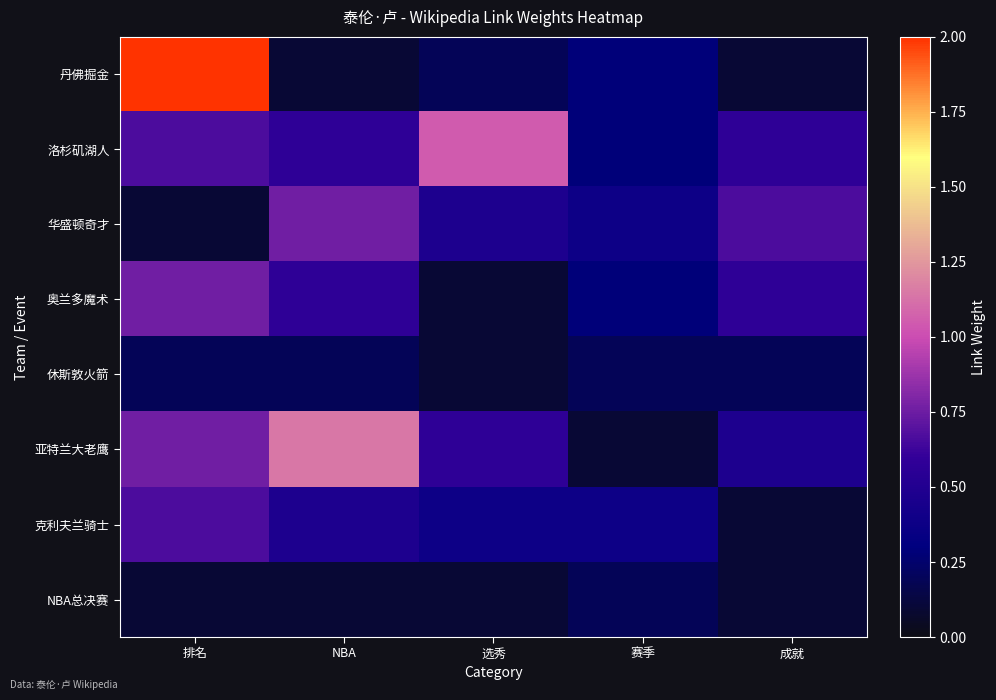

What is the minimum value shown in the chart?

0.1